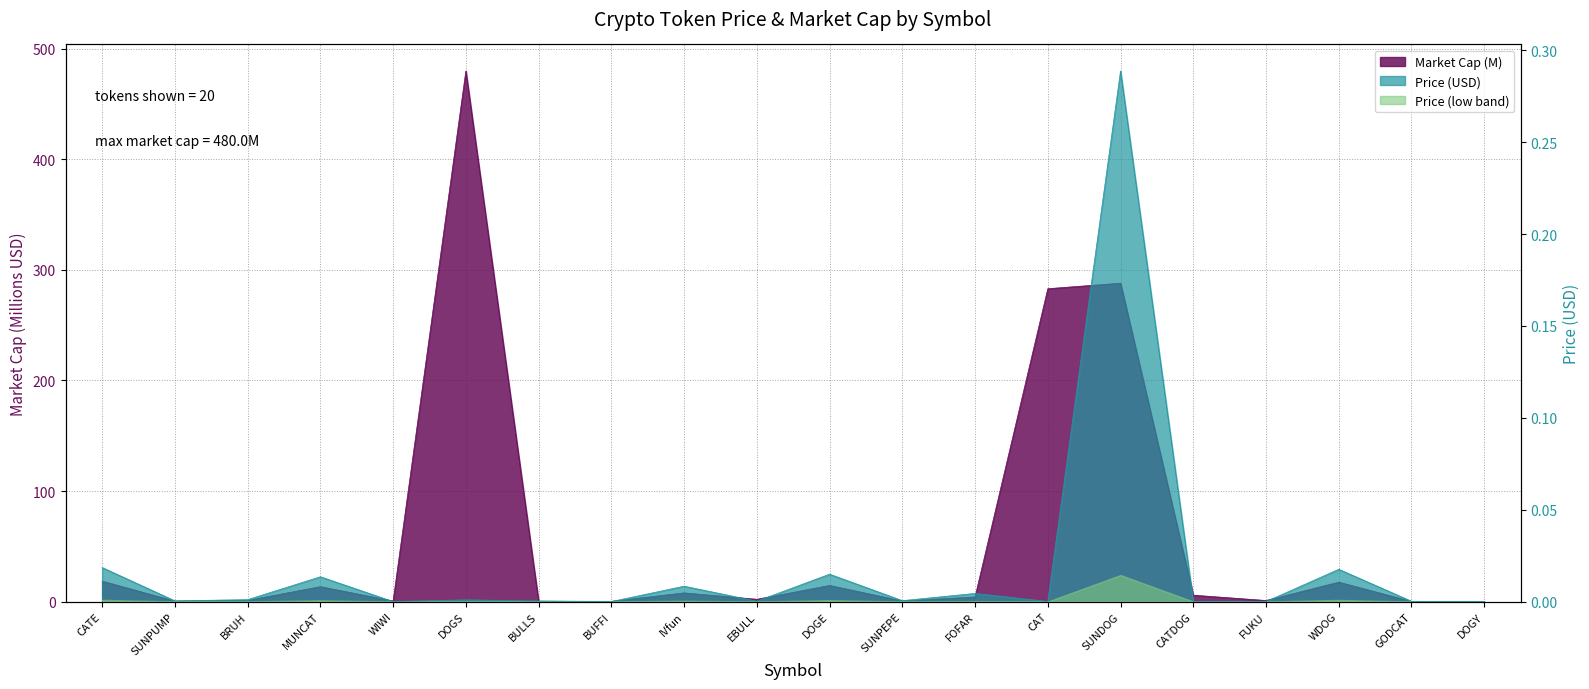

What is the value of the Price point at the 15th from the left?

0.3